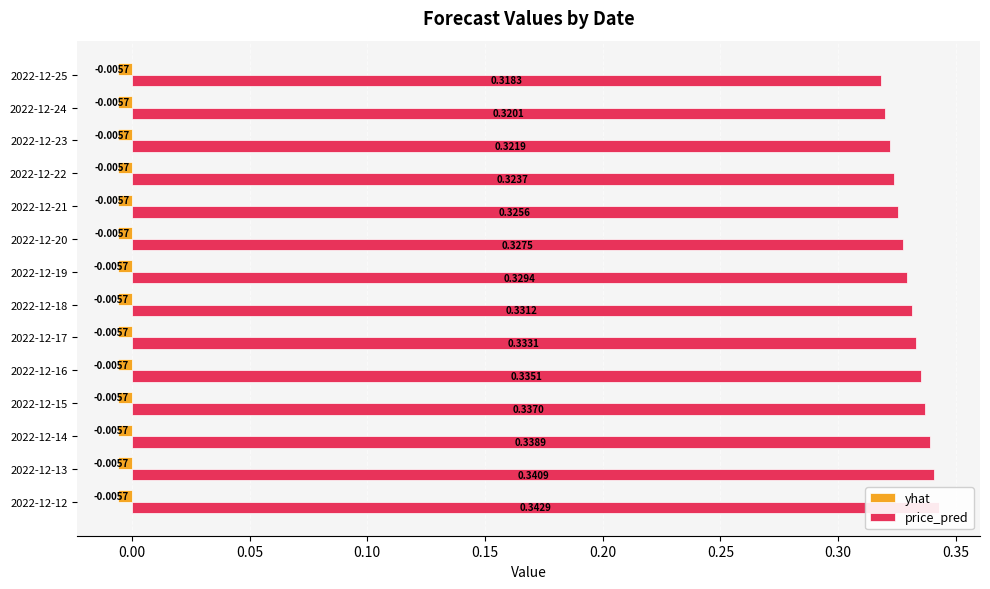

How many bars are there in total?

28